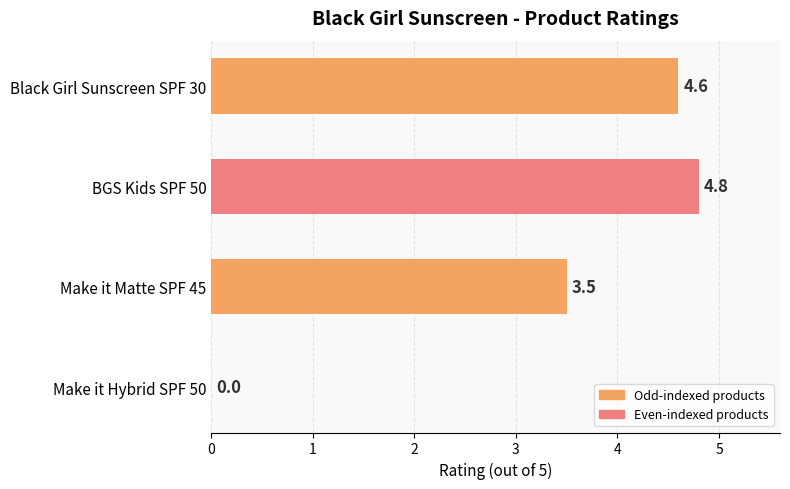

Reading bottom to top, extract all data points from this chart.

Make it Hybrid SPF 50=0.0	Make it Matte SPF 45=3.5	BGS Kids SPF 50=4.8	Black Girl Sunscreen SPF 30=4.6